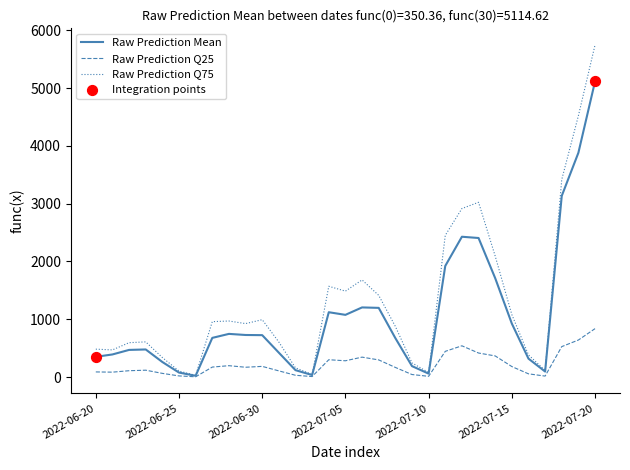

Rank the series by their maximum value, from lowest to highest.

Raw Prediction Q25, Raw Prediction Mean, Raw Prediction Q75